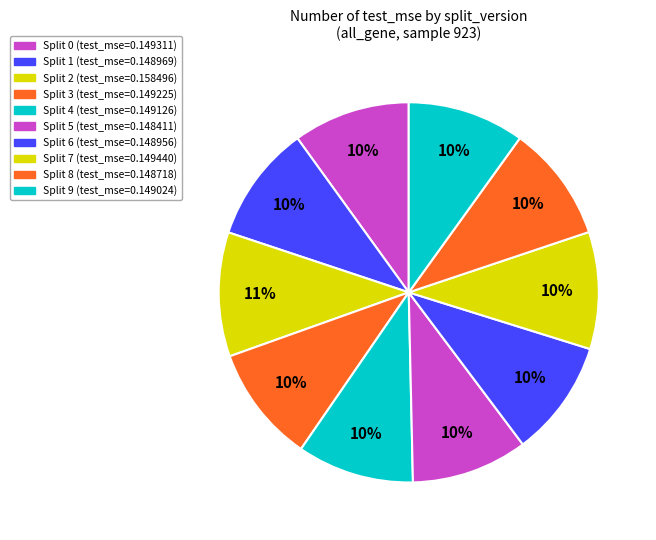

How many segments does this pie chart have?

10